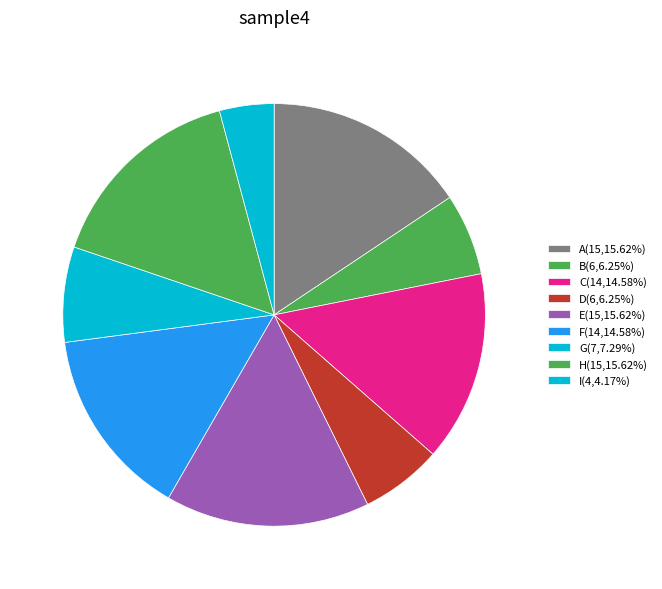

Is there any slice that represents more than half of the pie?

No